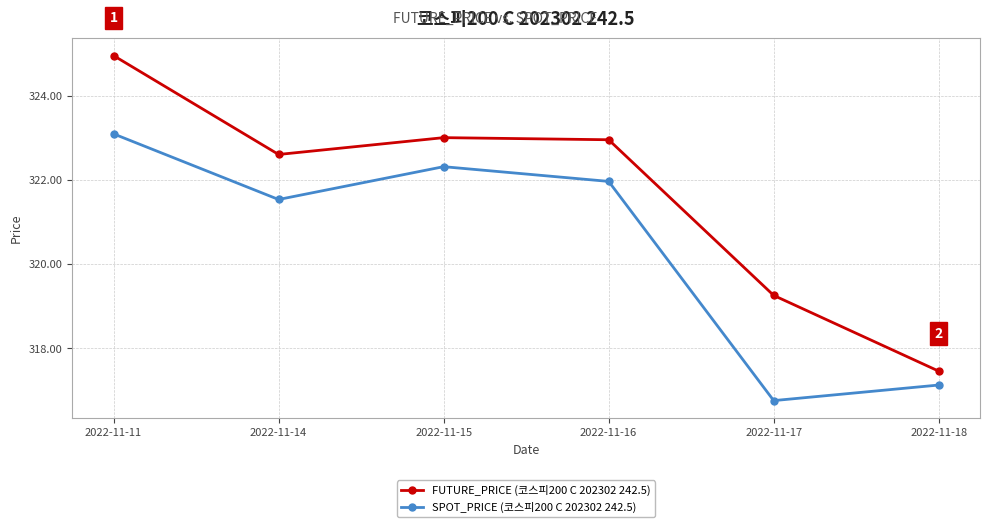

At which category is the sum across all series the highest?

2022-11-11